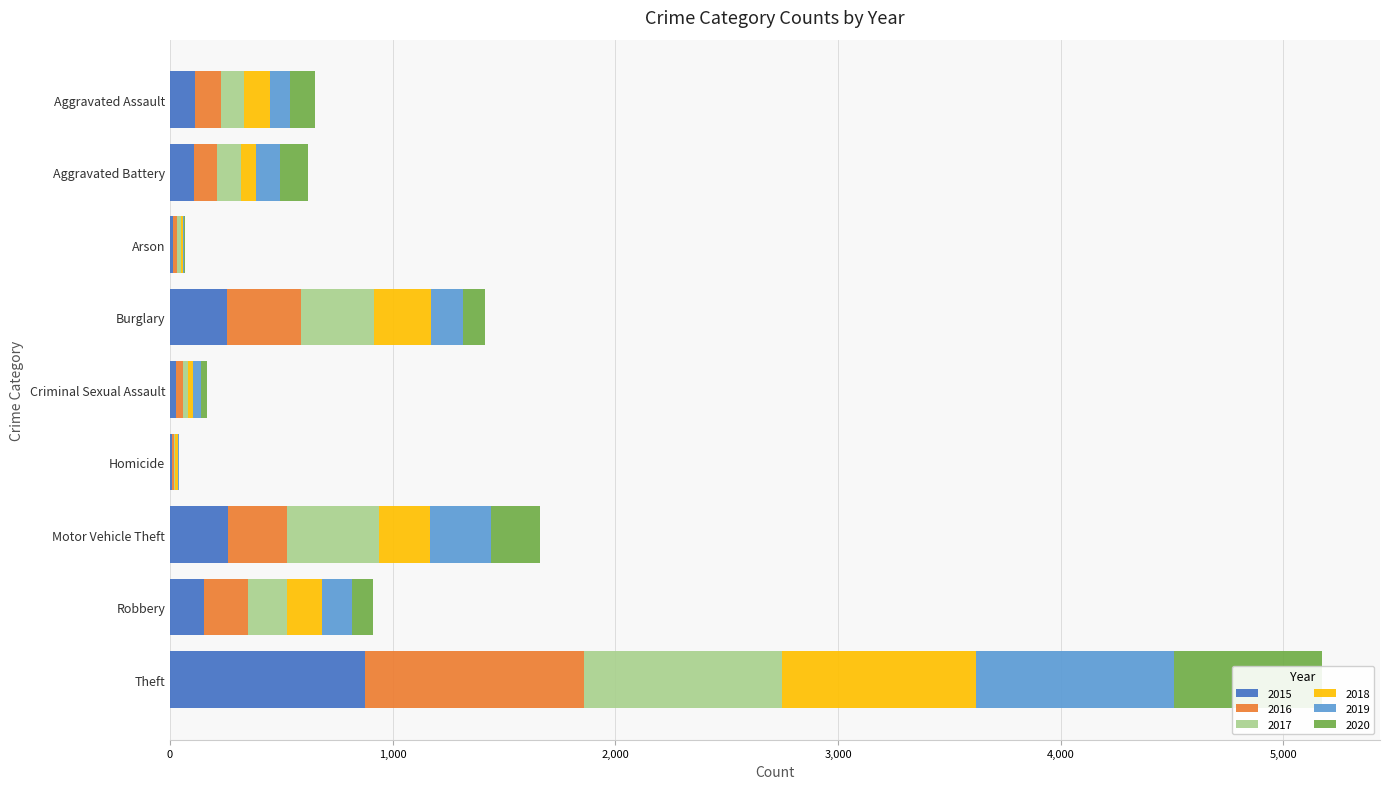

Count the number of categories in the chart.

9